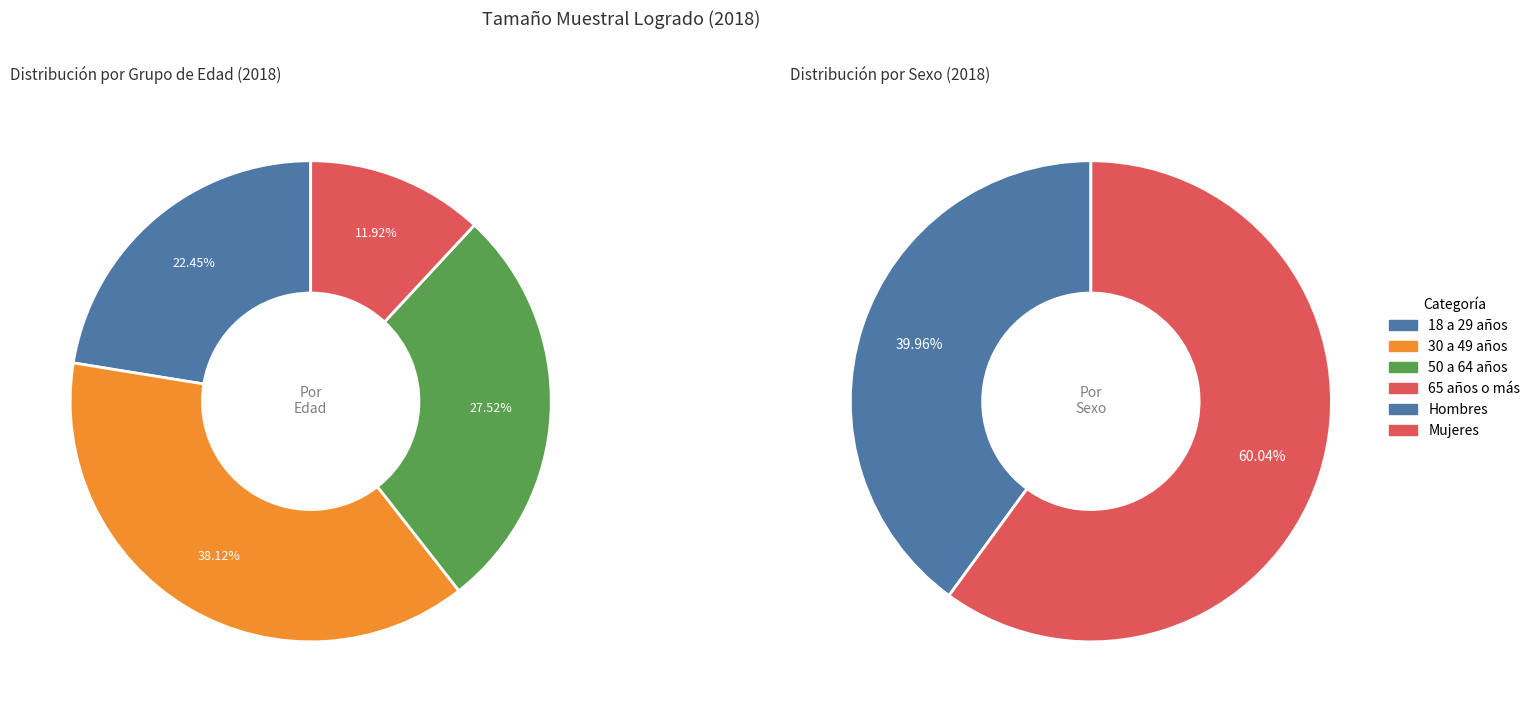

How many slices are in this pie chart?

6